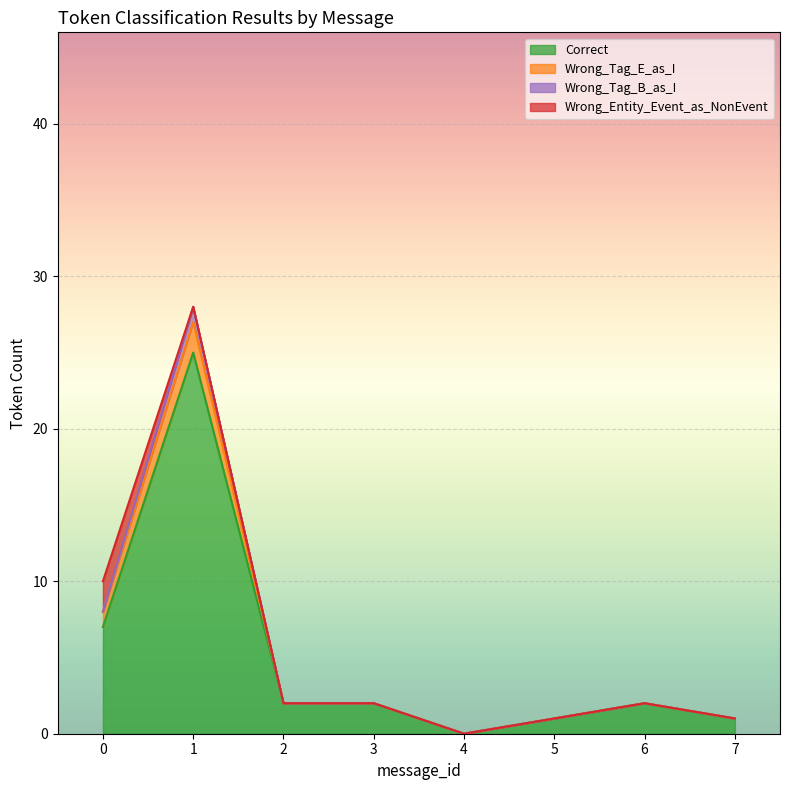

In Wrong_Tag_E_as_I, how many points are lower than both neighbors (excluding endpoints)?

1